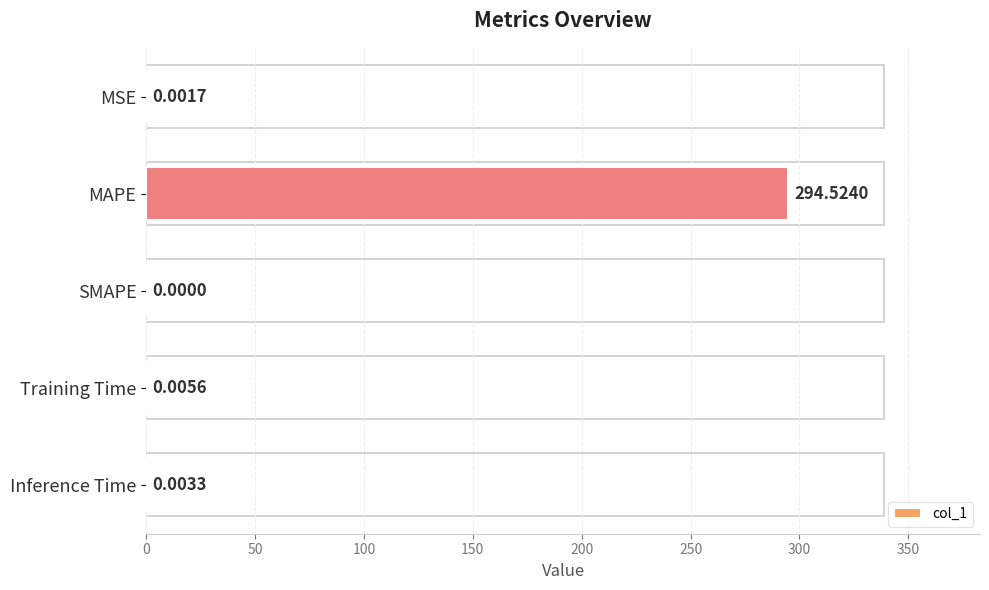

At which category does the chart reach its peak across all series?

MAPE